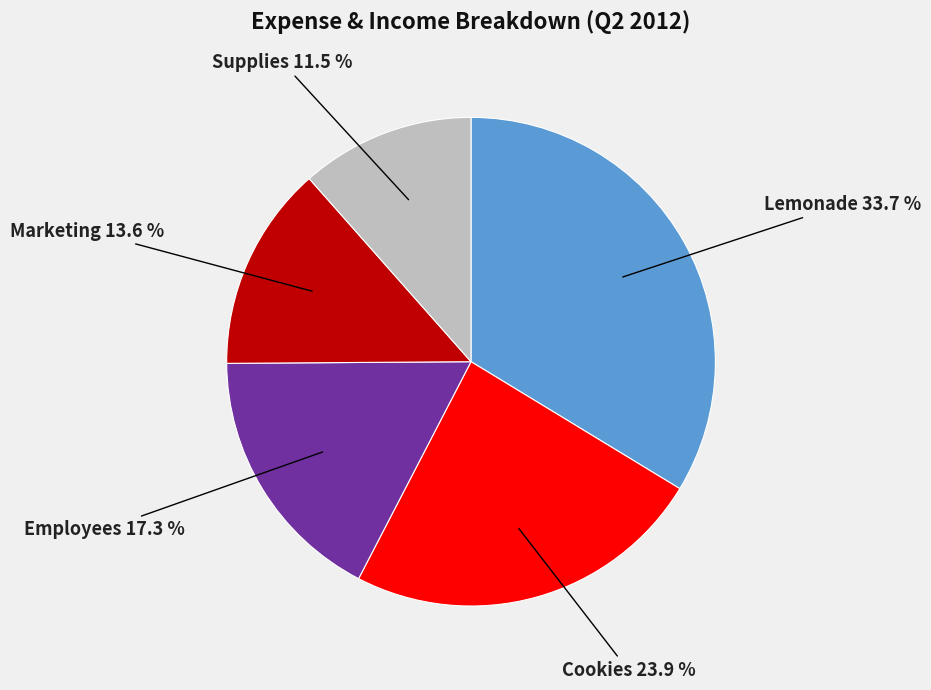

Is there a majority slice in this chart?

No